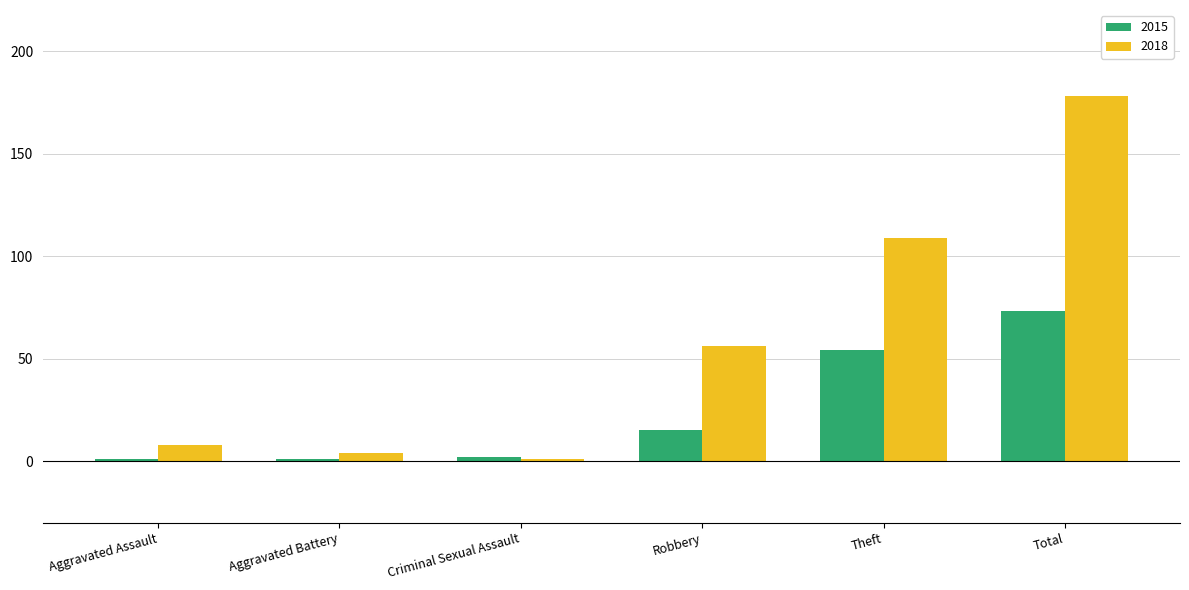

Does the chart contain stacked bars?

No